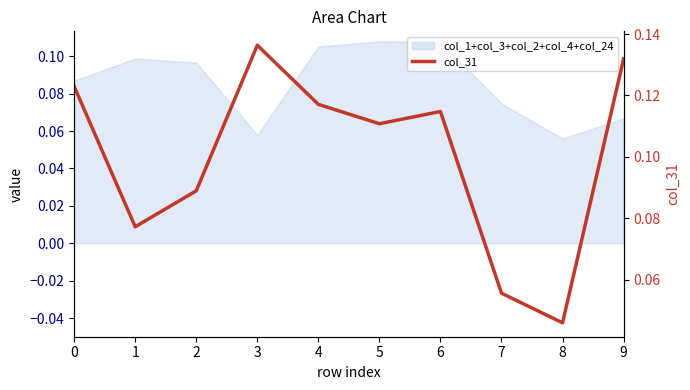

Reading left to right, what are all the values shown in this chart?

0.1	0.1	0.1	0.1	0.1	0.1	0.1	0.1	0.0	0.1